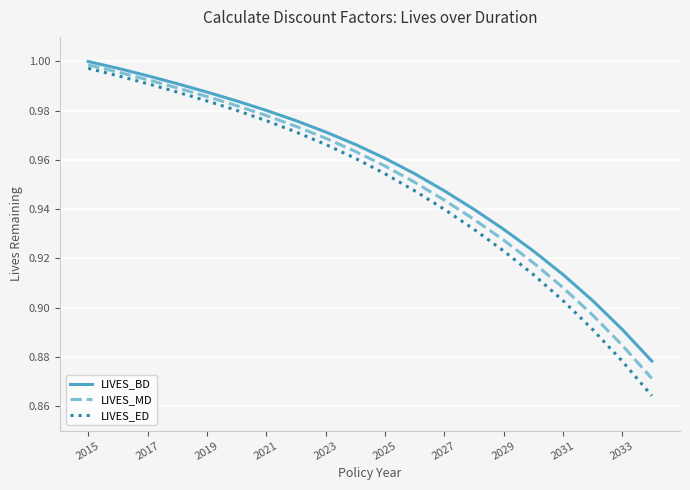

Between 2015 and 2025, which series saw the biggest shift?

LIVES_ED